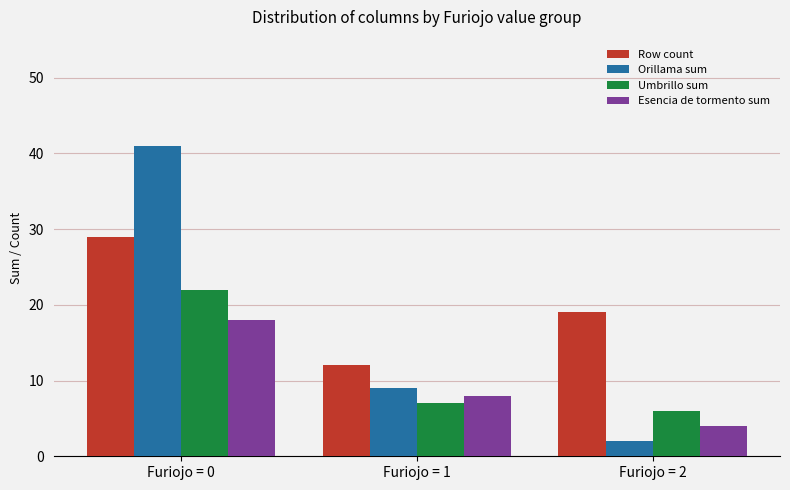

Which series has the widest spread of values?

Orillama sum